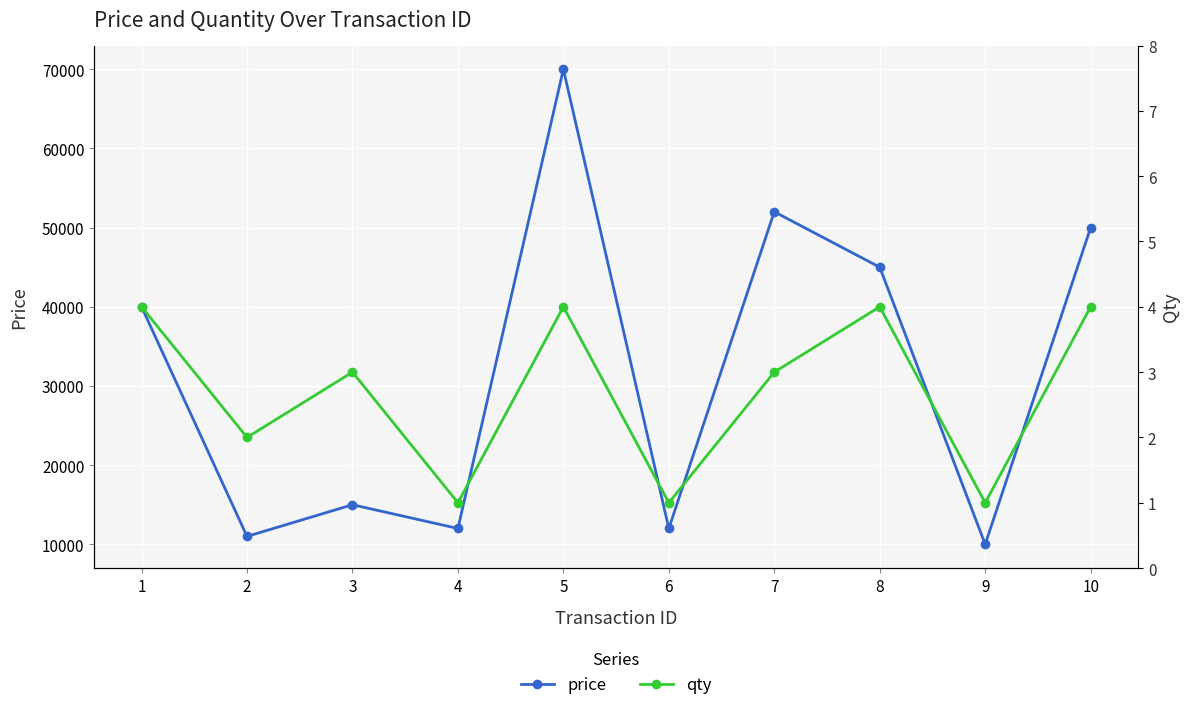

What is the value of the price point at the 8th from the left?

45000